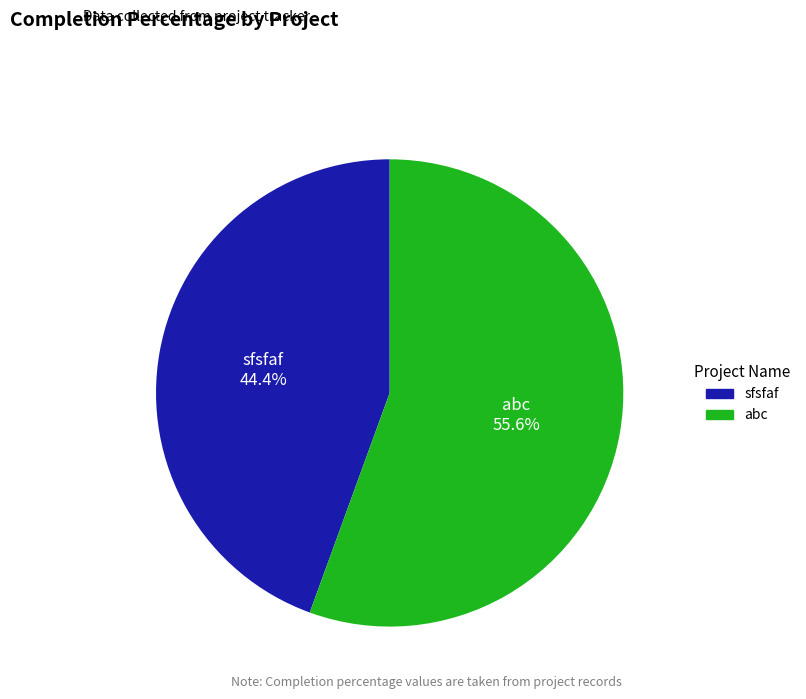

Combined, what portion of the pie is sfsfaf and abc?

100.0%